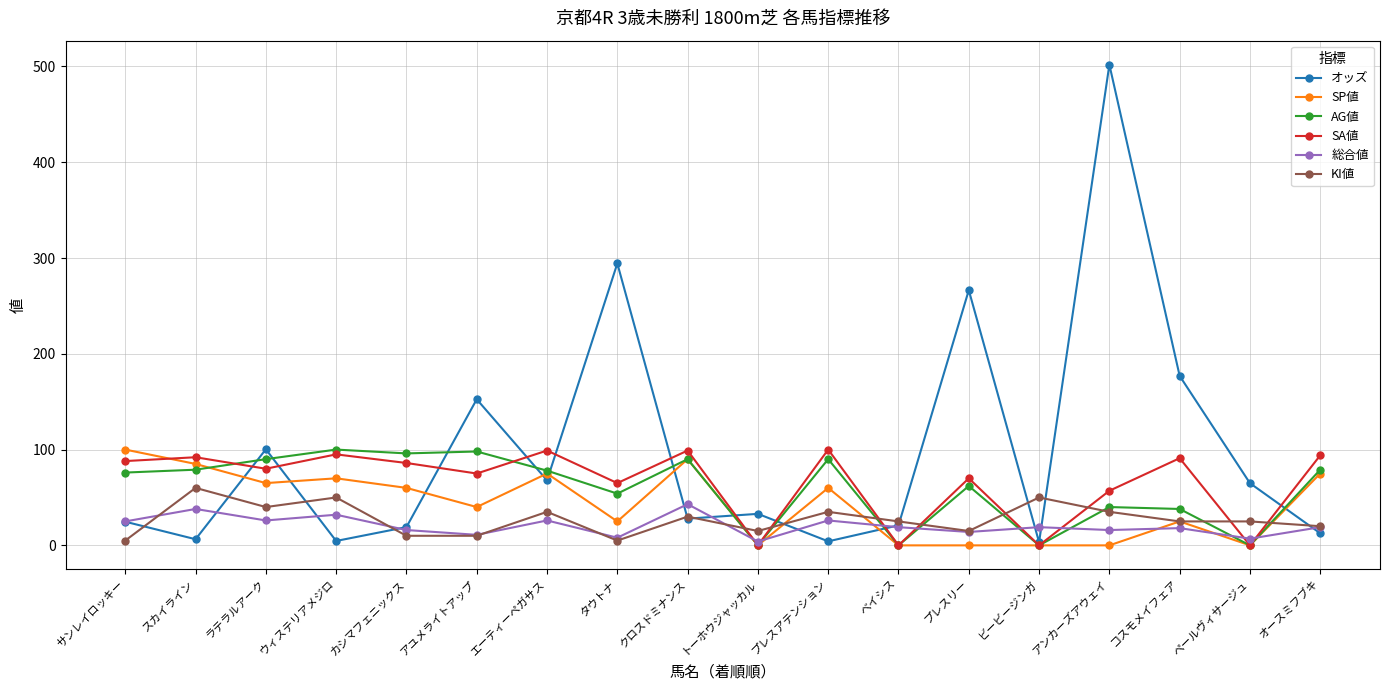

True or false: 総合値 has more than 1 interior local peaks.

True